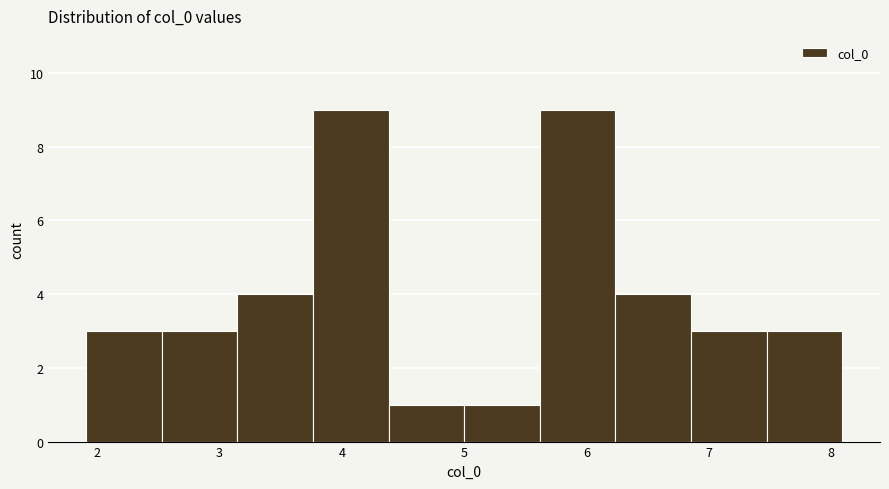

Reading left to right, transcribe this chart: for each bar, give the range it covers on the x-axis and its height. Neither the bar edges nor the heights are printed on the chart, so give them approximately, as read against the axes.

1.9 to 2.5: 3
2.5 to 3.1: 3
3.1 to 3.8: 4
3.8 to 4.4: 9
4.4 to 5.0: 1
5.0 to 5.6: 1
5.6 to 6.2: 9
6.2 to 6.9: 4
6.9 to 7.5: 3
7.5 to 8.1: 3